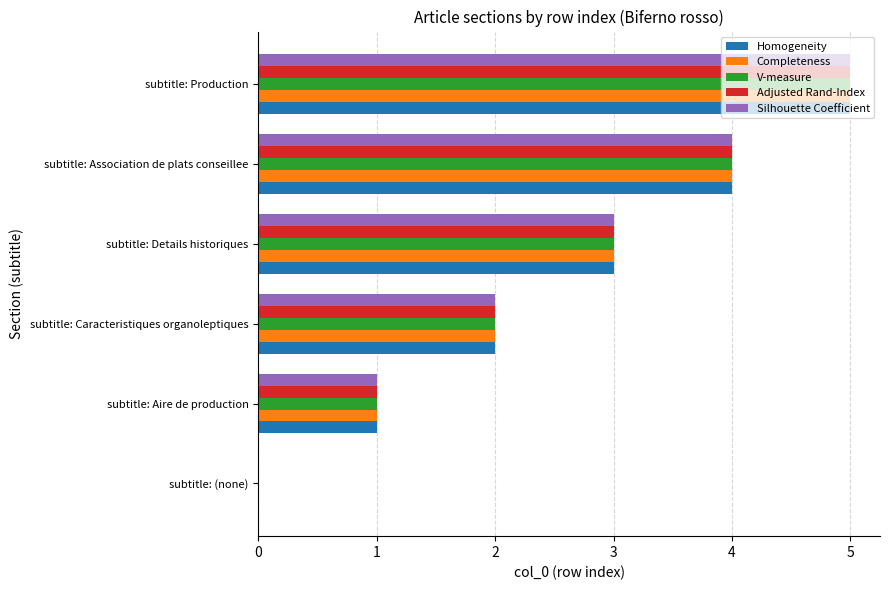

Read the Completeness value at subtitle: Association de plats conseillee.

4